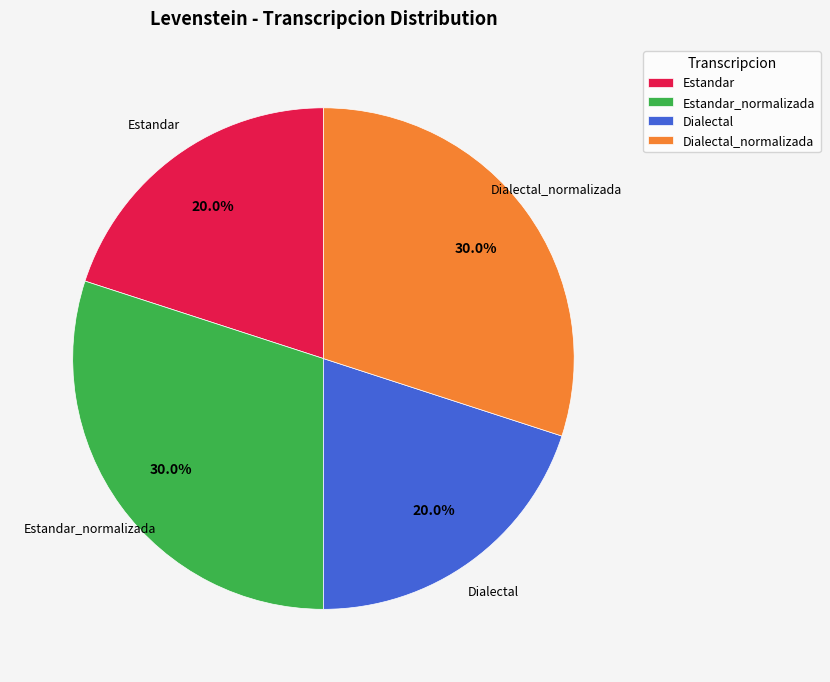

Between Dialectal_normalizada and Estandar, which is larger?

Dialectal_normalizada